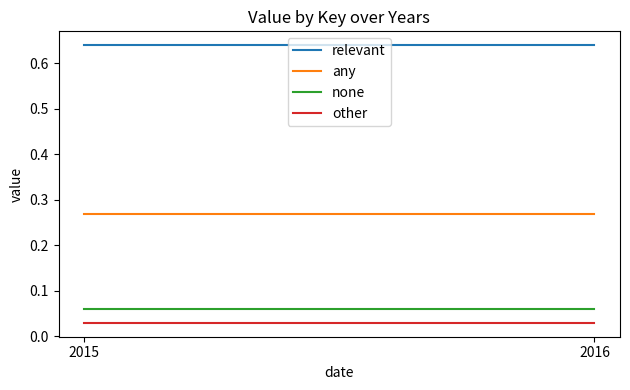

Count the number of categories in the chart.

2